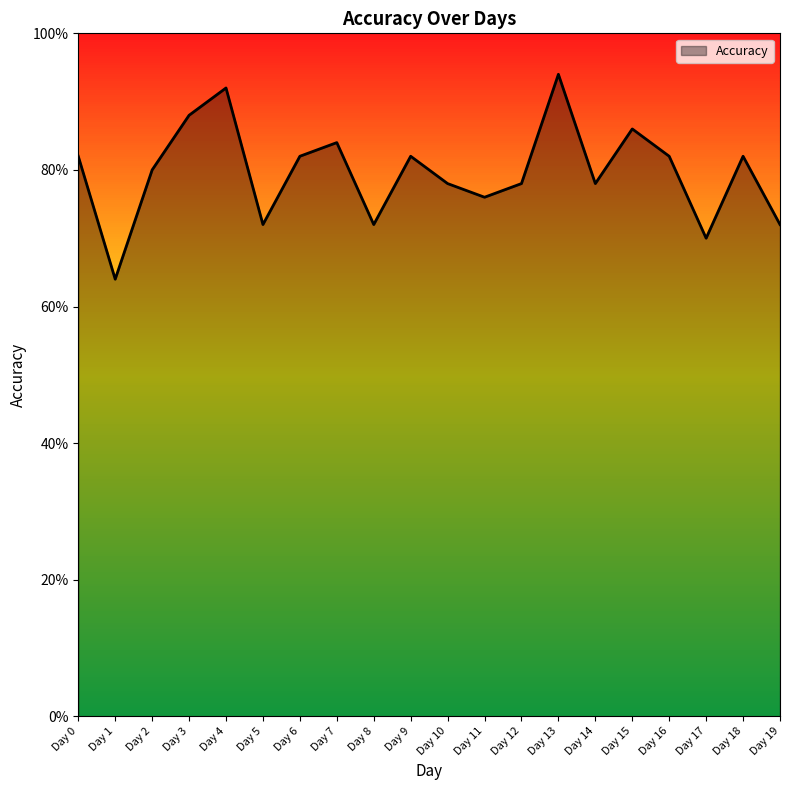

At which label is the value closest to 0?

Day 1